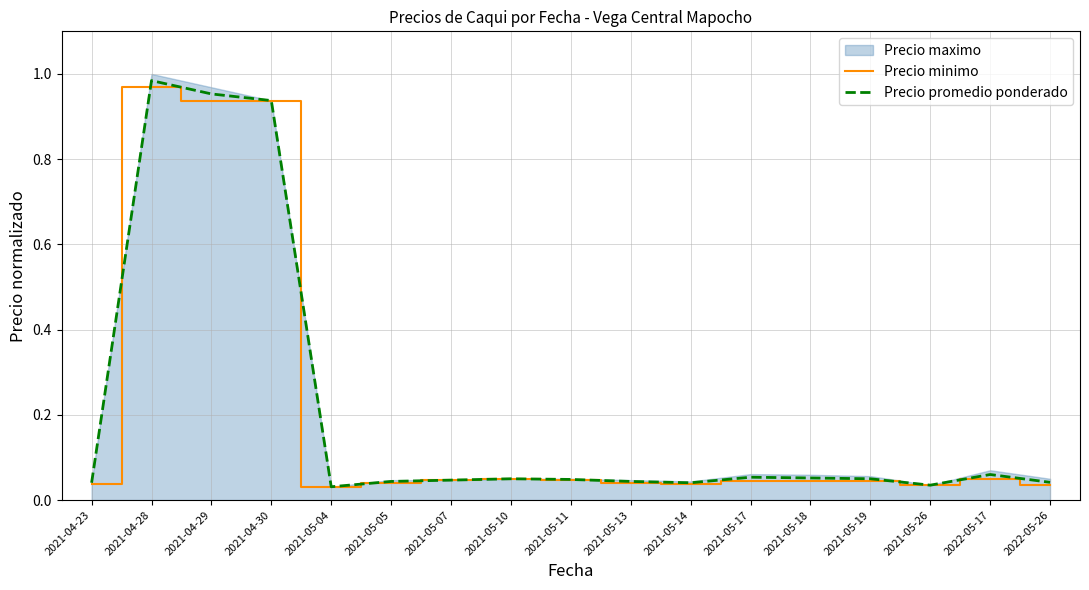

True or false: Precio minimo and Precio promedio ponderado intersect in this chart.

False